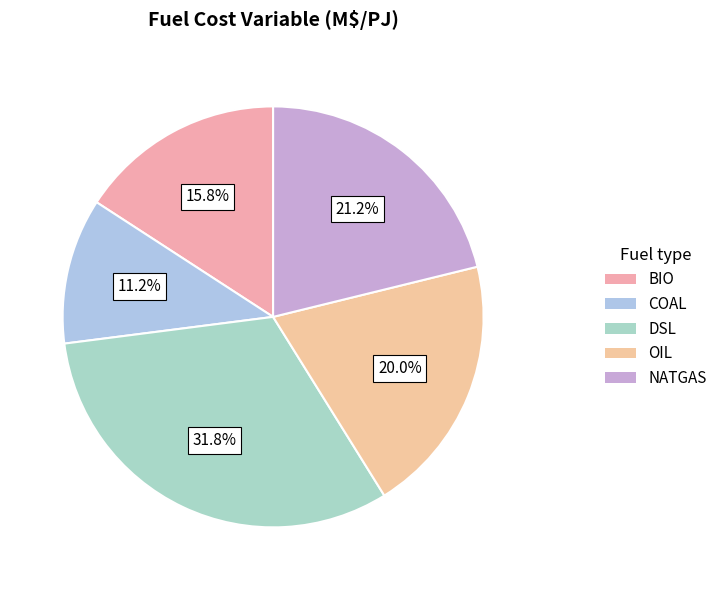

Rank the categories by value from highest to lowest.

DSL, NATGAS, OIL, BIO, COAL